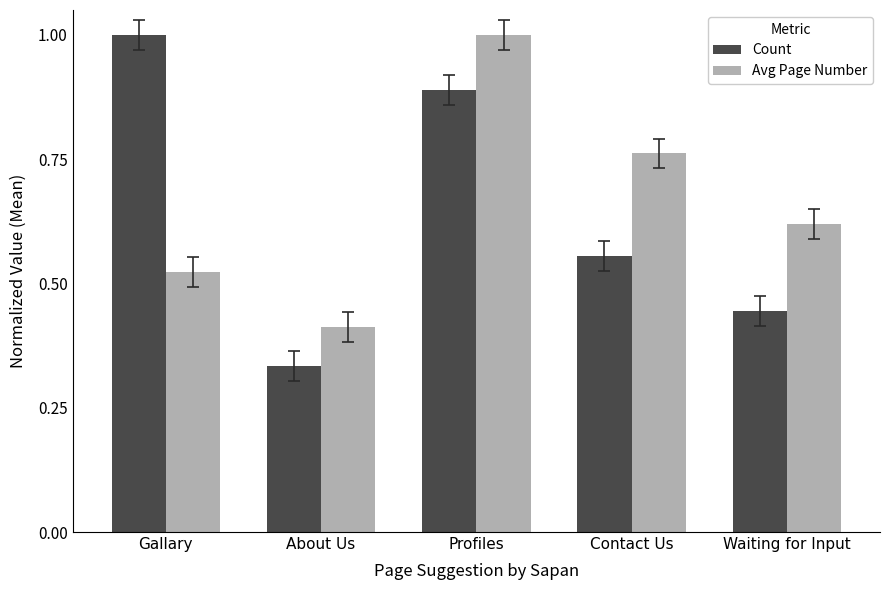

What is the sum of all Avg Page Number values?

3.3